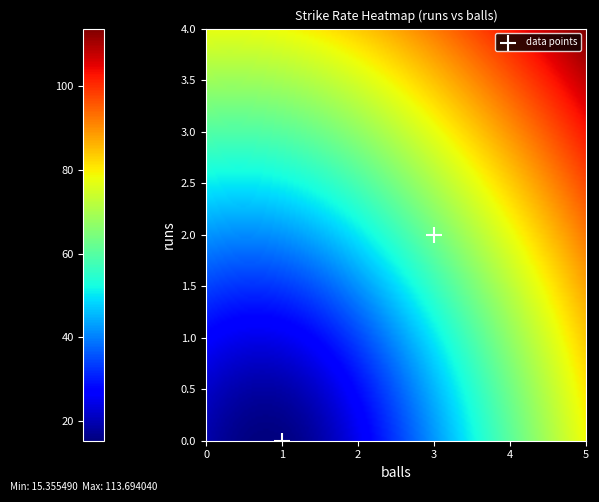

Count the number of points in this scatter plot.

2